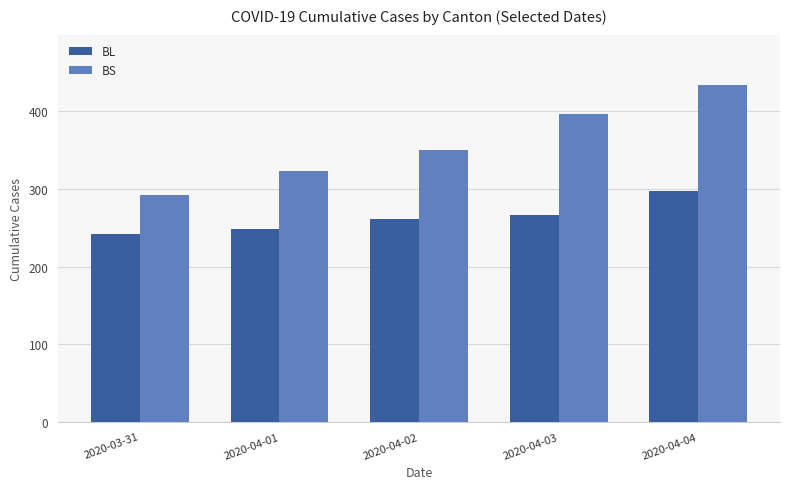

What is the value of the BL bar at the 5th from the left?

298